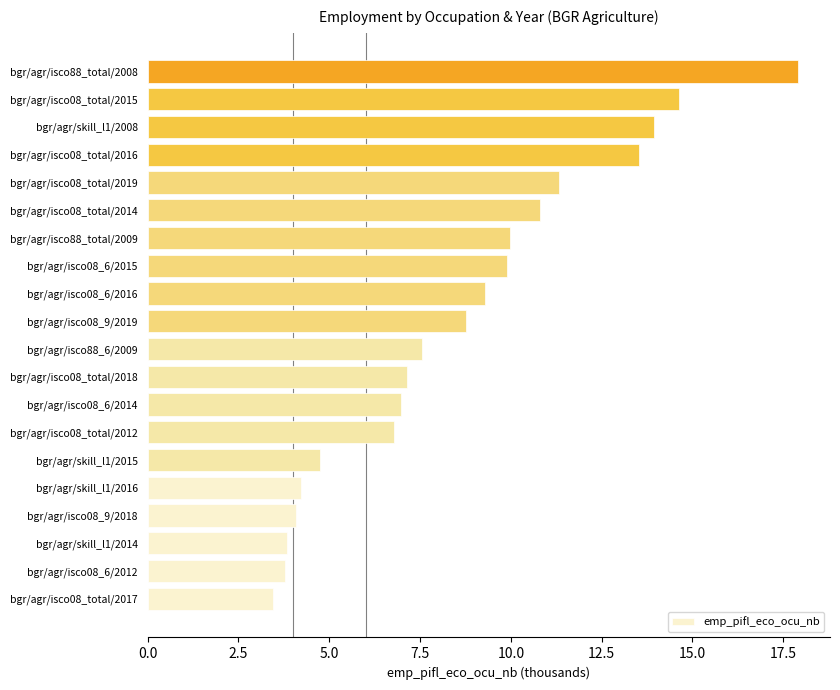

Approximately how many times larger is the value at bgr/agr/isco88_total/2009 compared to bgr/agr/skill_l1/2015?

2.1